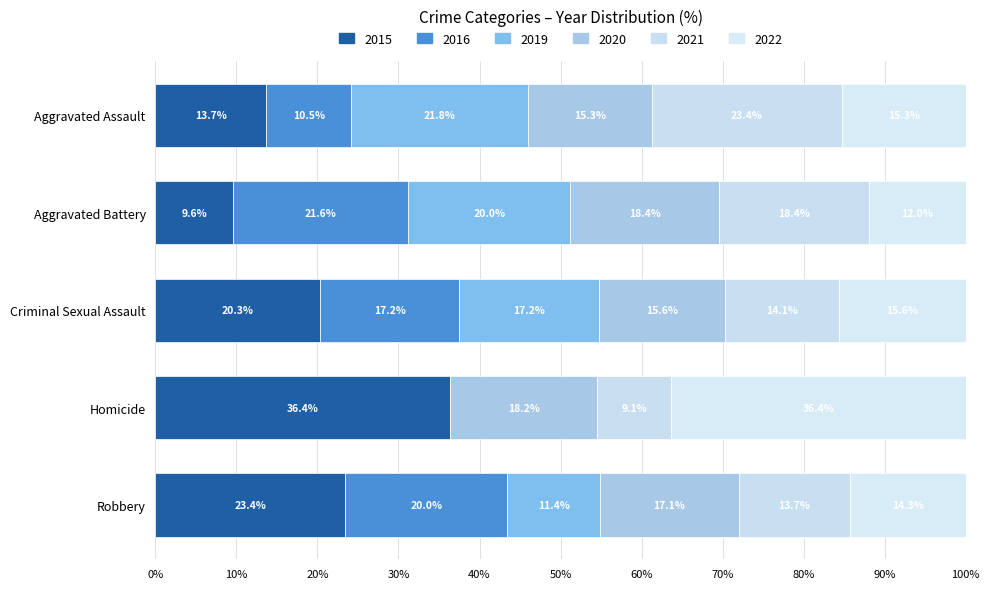

How many values in the 2015 series exceed 20?

3